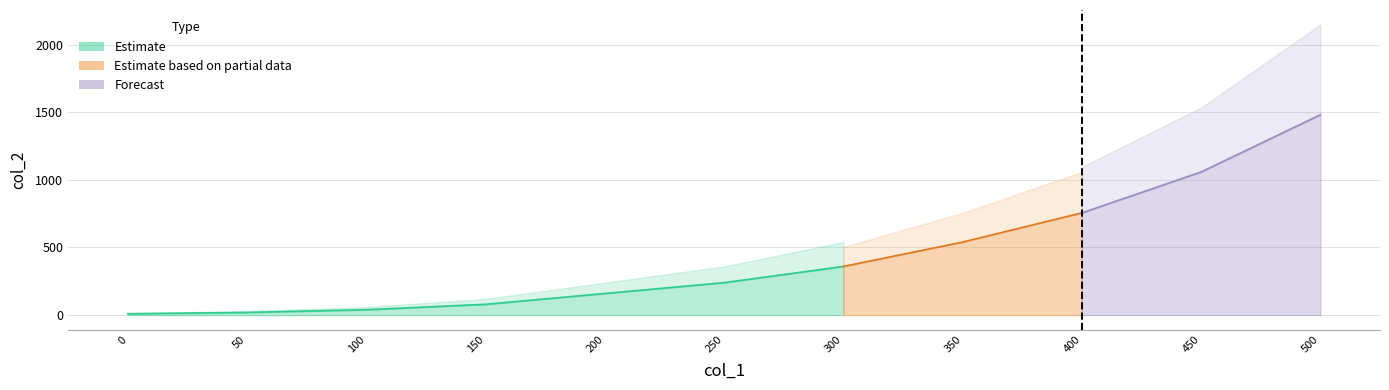

What value does the data have at 300?

360.0